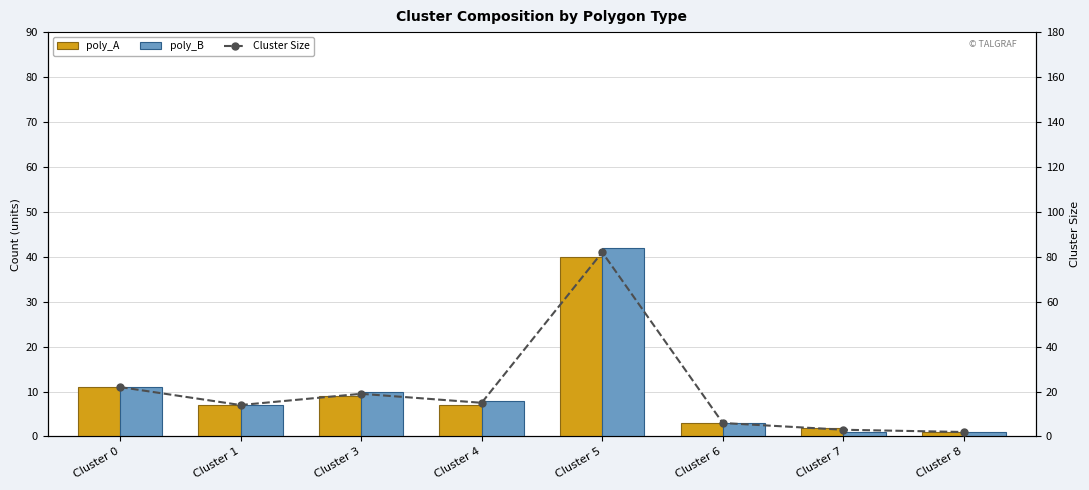

Is the value of poly_A at Cluster 1 greater than the value of poly_B at Cluster 4?

No